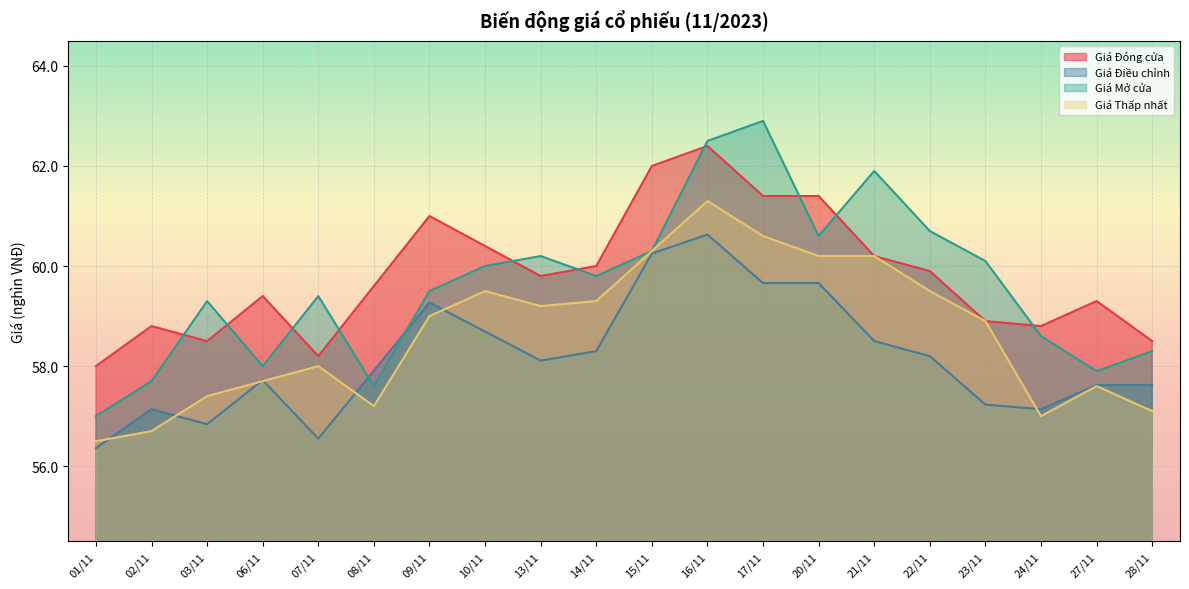

What is the difference between the maximum and minimum values in the Giá Điều chỉnh series?

4.3